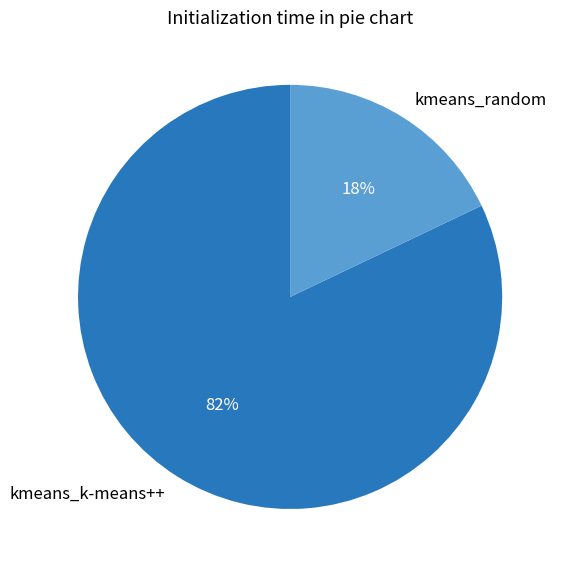

Is there a majority slice in this chart?

Yes